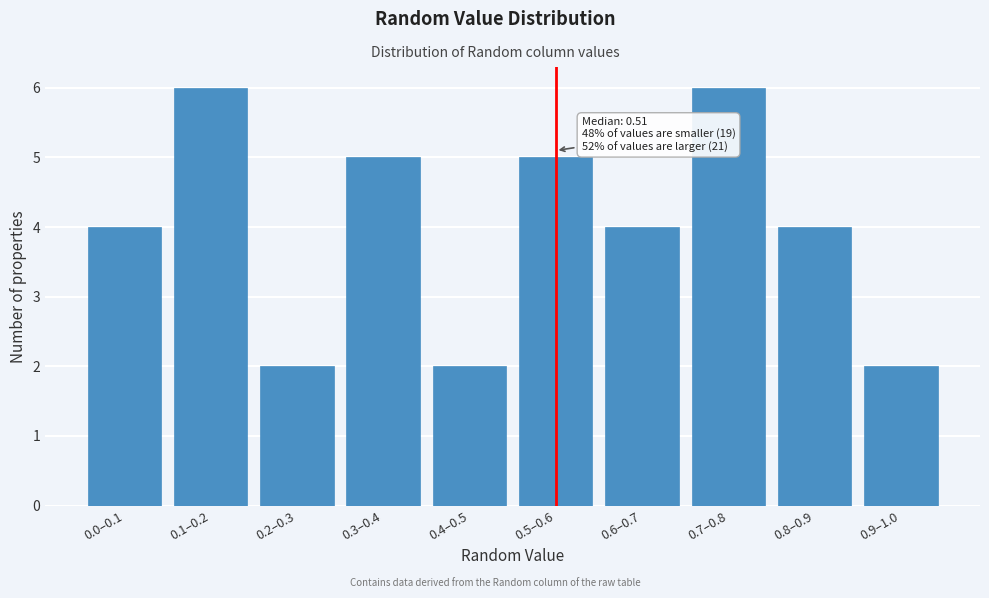

Reading left to right, what are all the values shown in this chart?

0.0–0.1=4	0.1–0.2=6	0.2–0.3=2	0.3–0.4=5	0.4–0.5=2	0.5–0.6=5	0.6–0.7=4	0.7–0.8=6	0.8–0.9=4	0.9–1.0=2